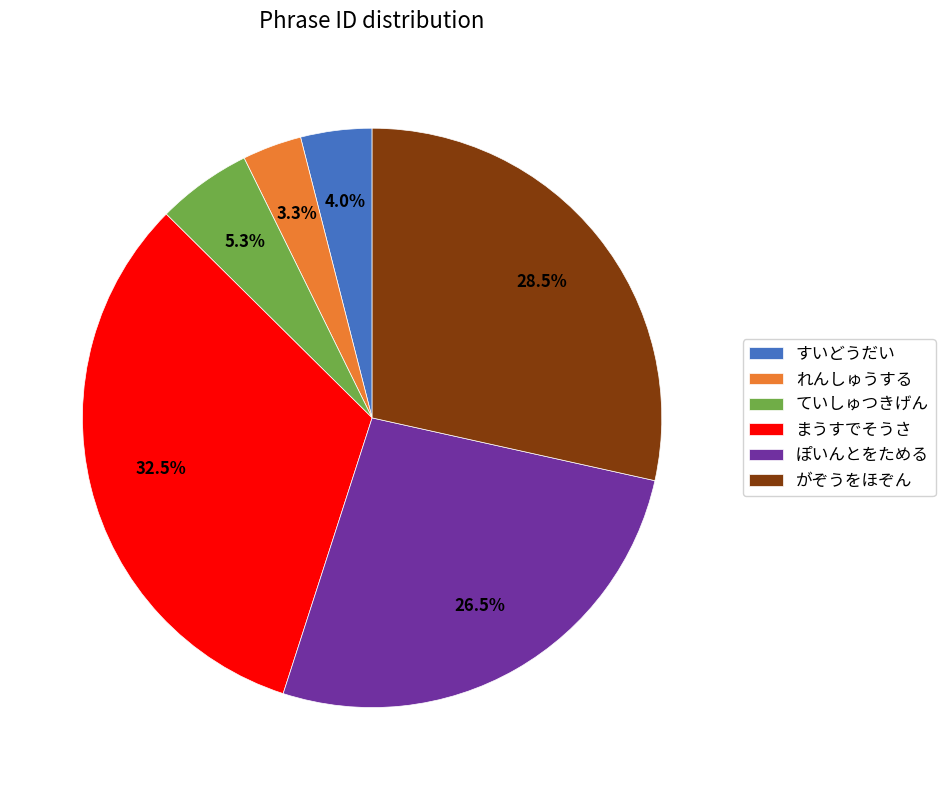

Is it true that れんしゅうする is 18% of the pie?

False